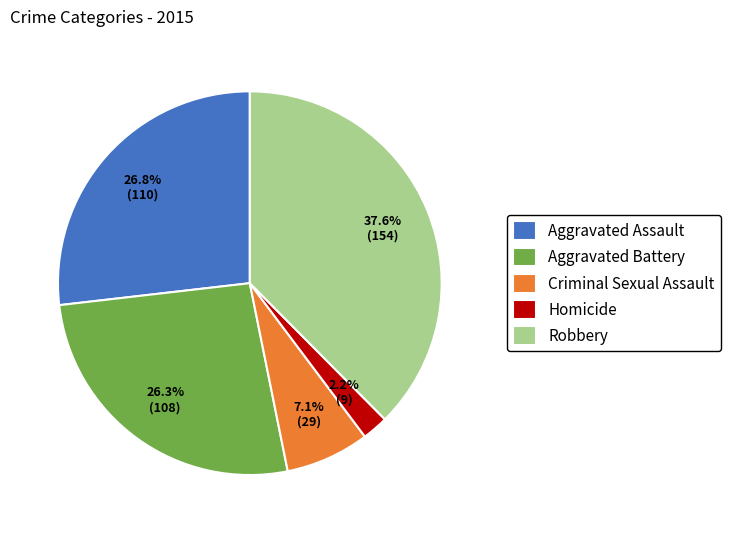

To the nearest percent, what percentage of the pie is Robbery?

38%